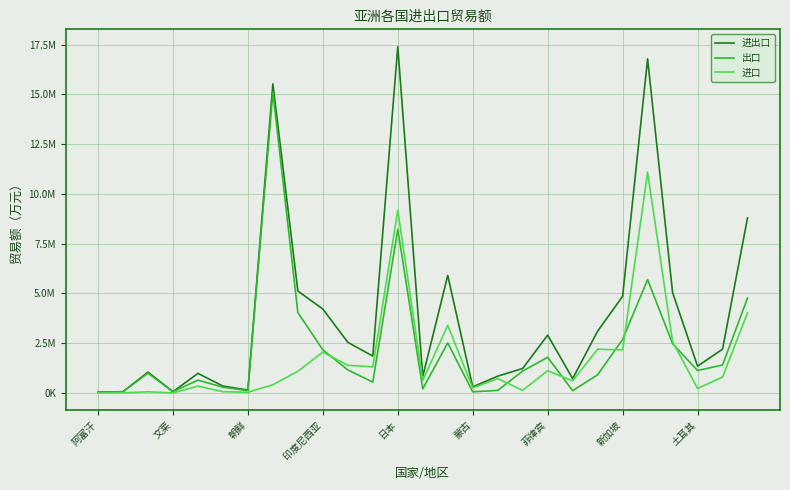

True or false: 进口 and 进出口 intersect in this chart.

False